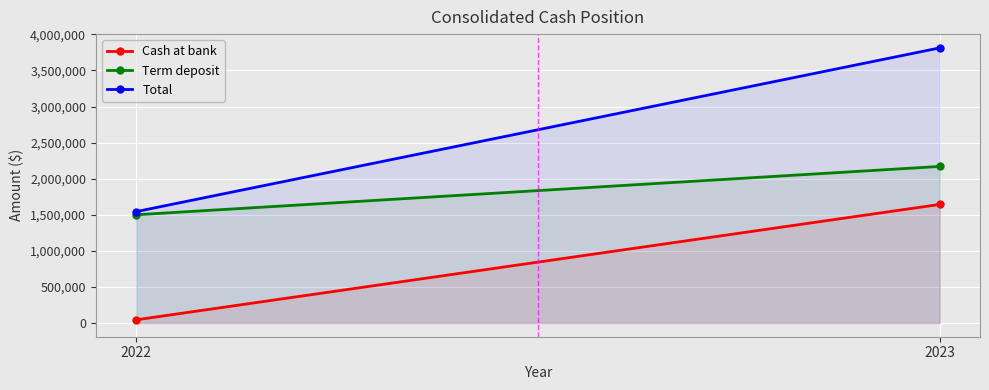

What is the highest value of the Cash at bank series?

1643586